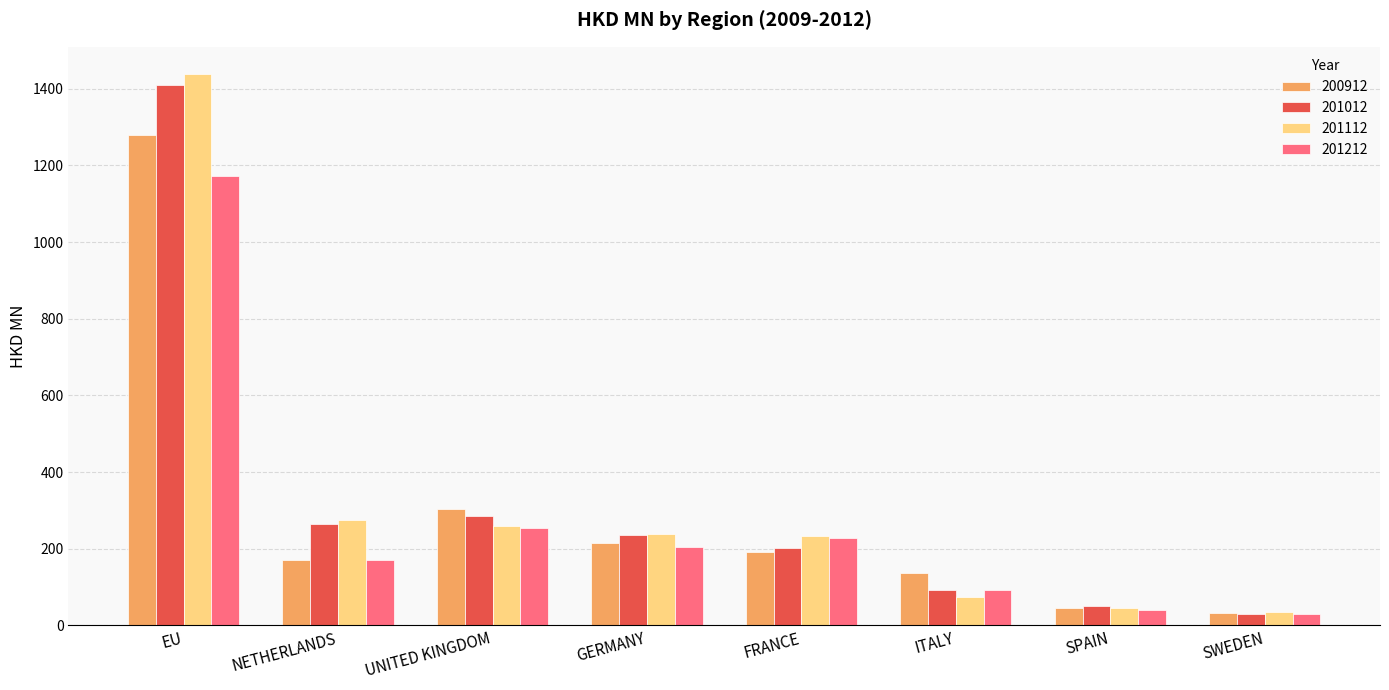

Between GERMANY and SPAIN, which series saw the biggest shift?

201112